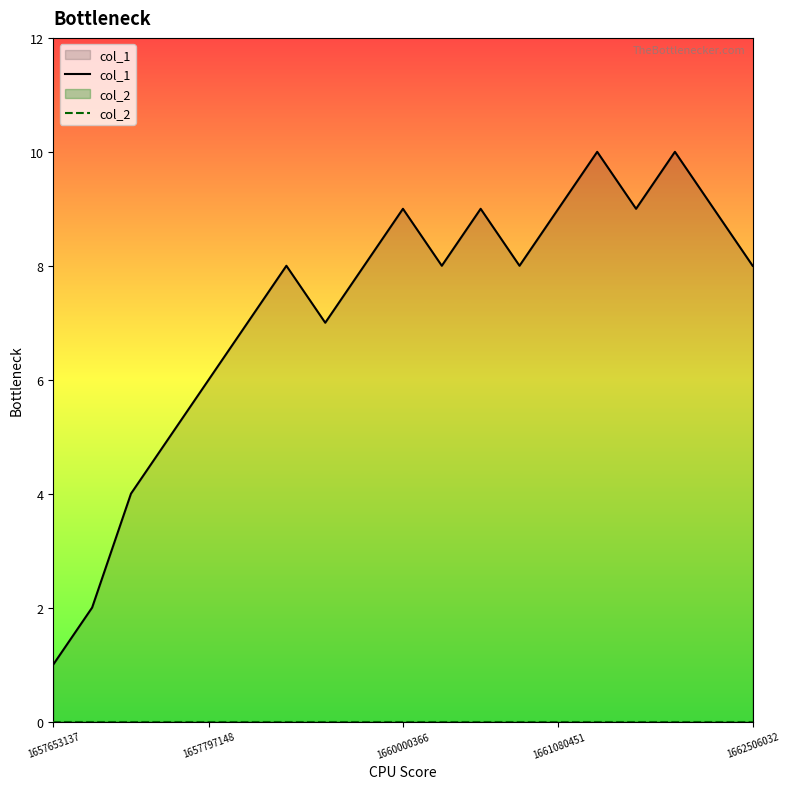

Is it true that col_1 equals 4 at 1662506032?

False